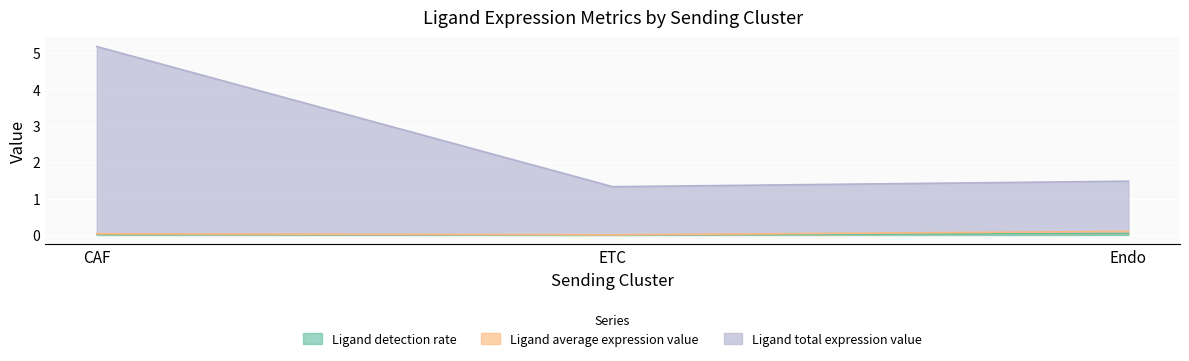

How many series are shown in this chart?

3